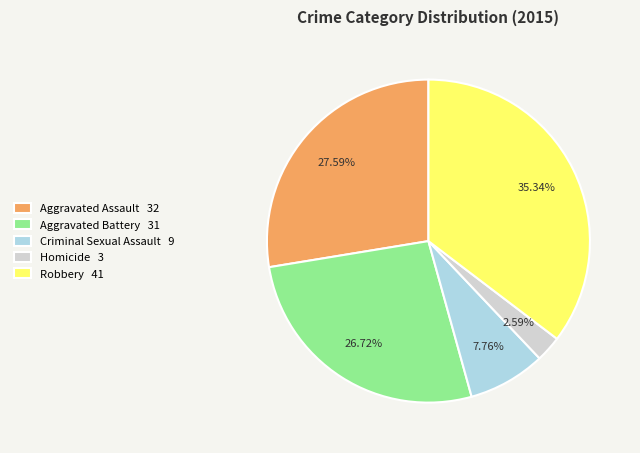

To the nearest percent, what percentage of the pie is Criminal Sexual Assault?

8%